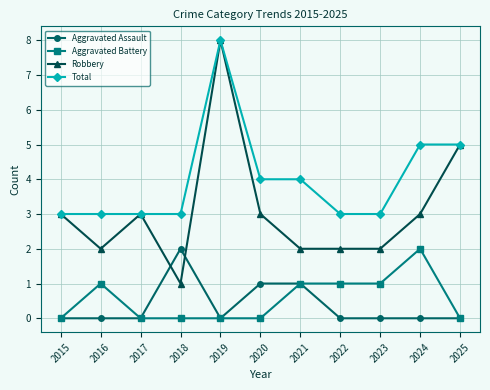

Where is the first local maximum for Aggravated Battery?

2016